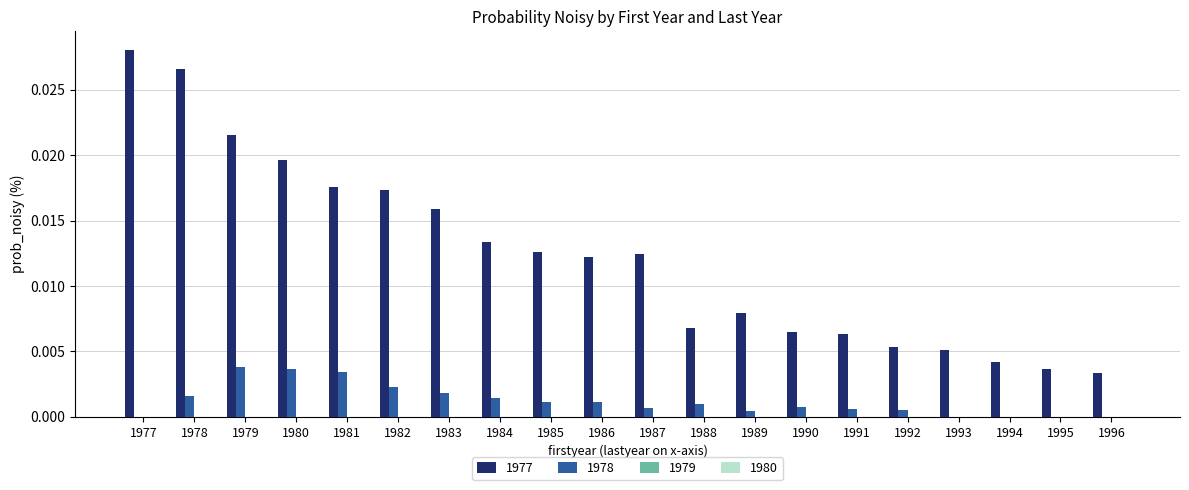

At which category does the chart reach its peak across all series?

1977